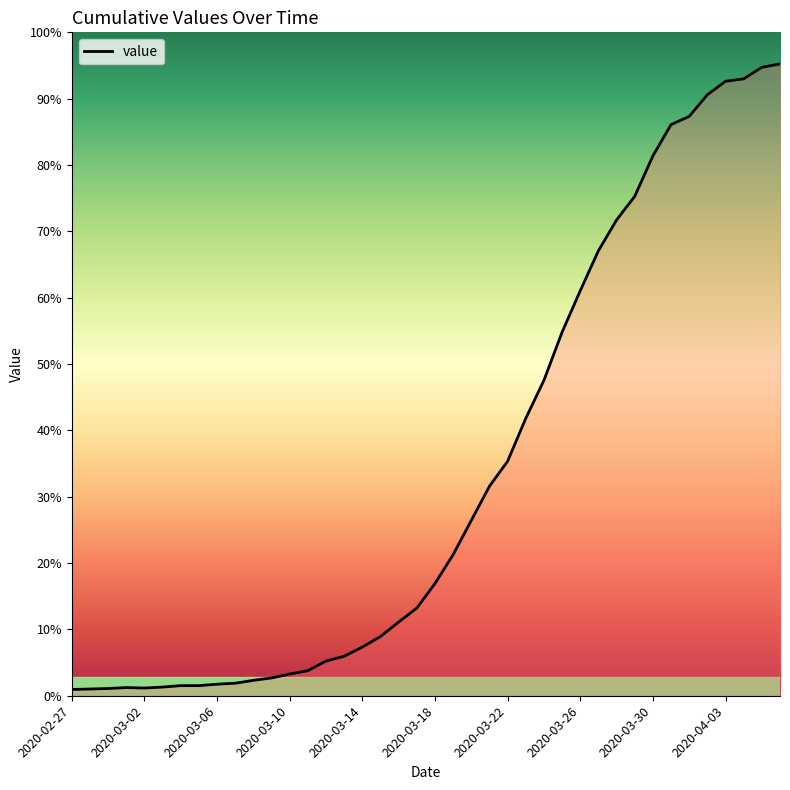

Does the chart have visible grid lines?

No